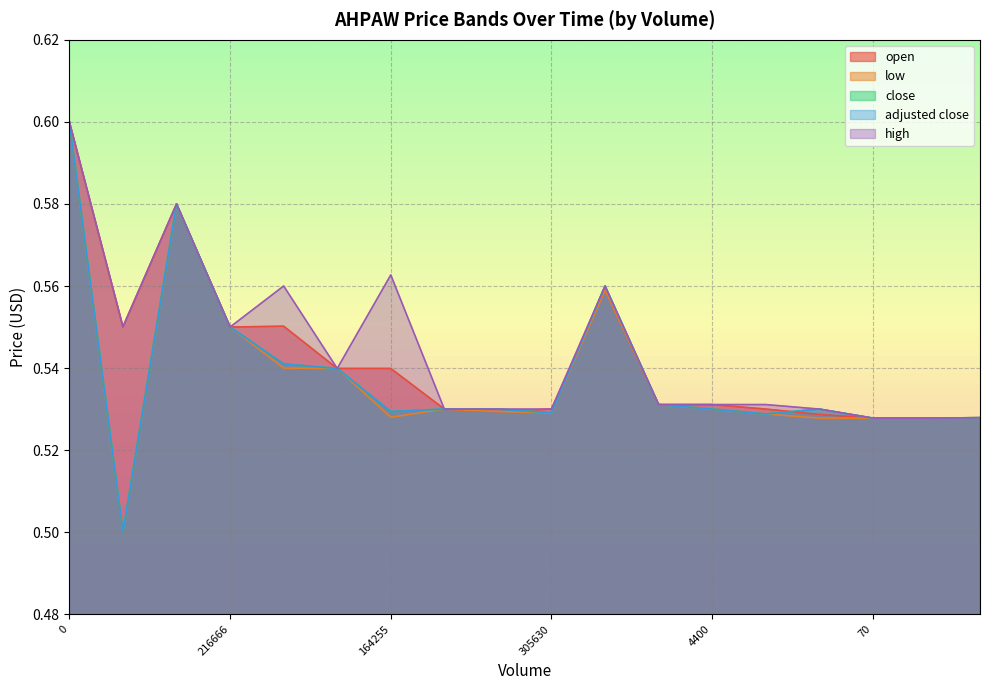

What is the difference between the maximum and minimum values in the high series?

0.1